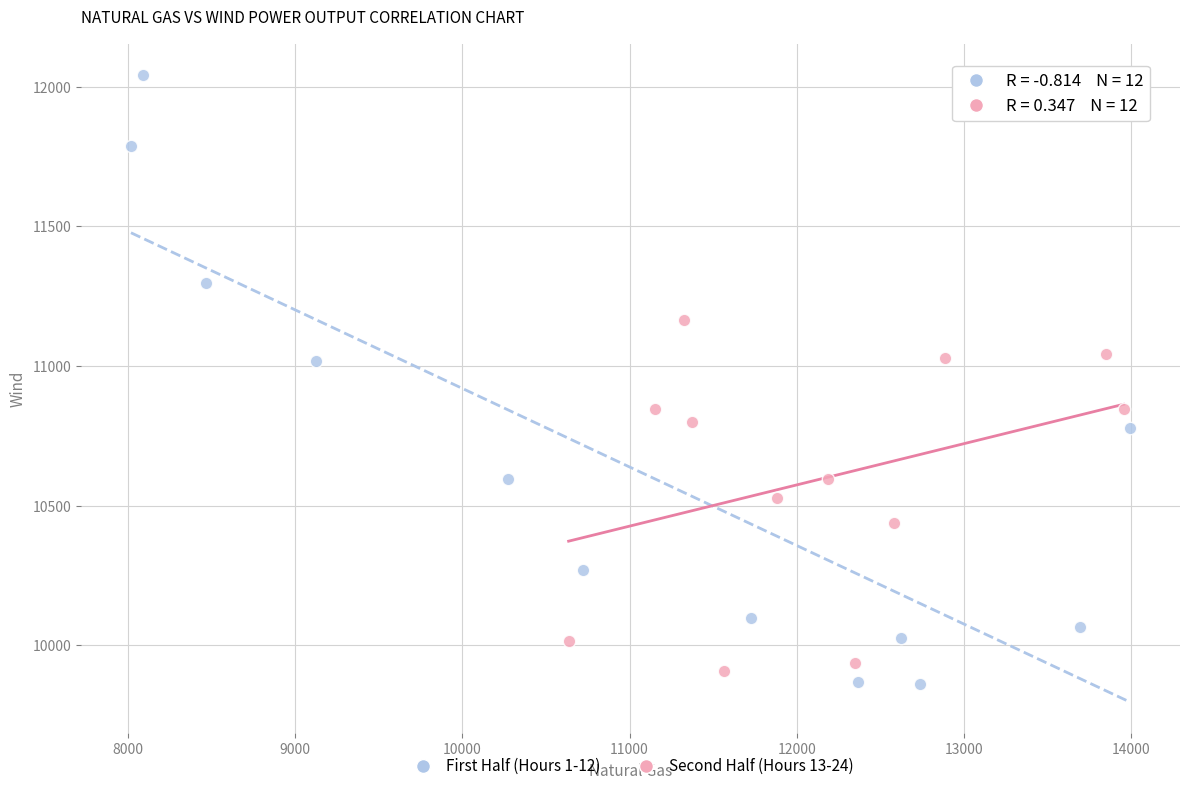

Which series reaches the maximum Y coordinate?

First Half (Hours 1-12)